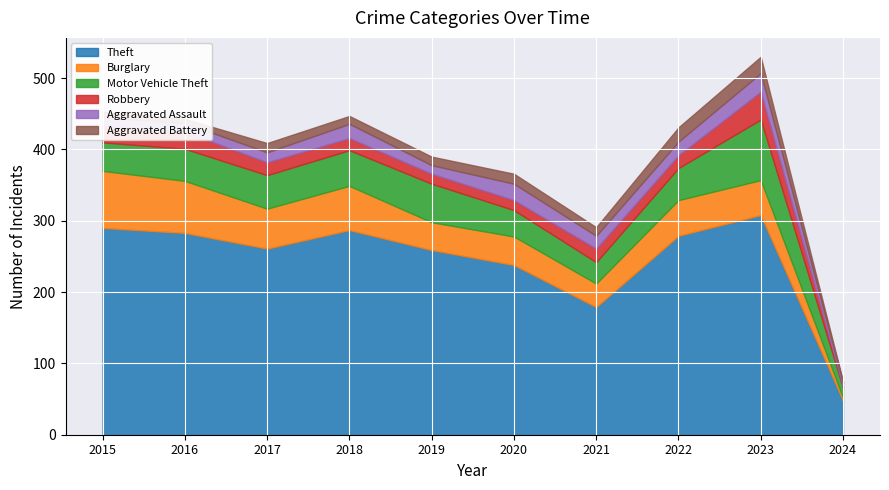

Rank the series by their maximum value, from highest to lowest.

Theft, Motor Vehicle Theft, Burglary, Robbery, Aggravated Assault, Aggravated Battery